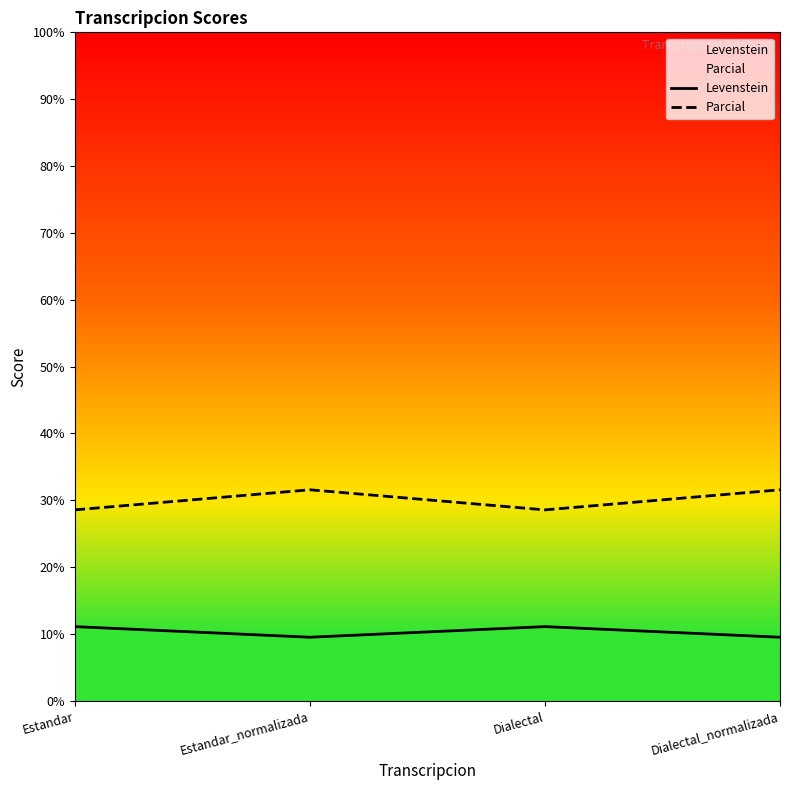

Is the value of Levenstein at Estandar greater than the value of Parcial at Estandar_normalizada?

No